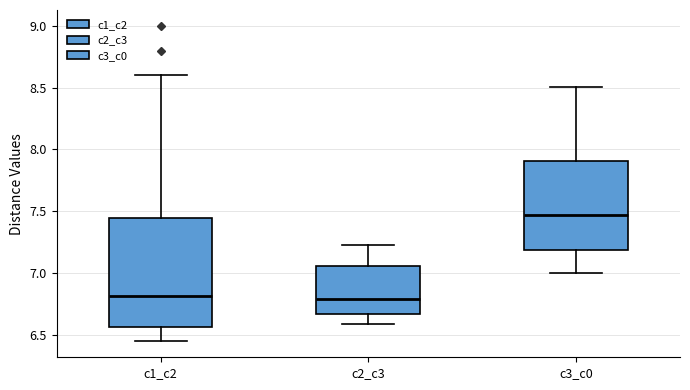

Which box has the highest median line?

c3_c0